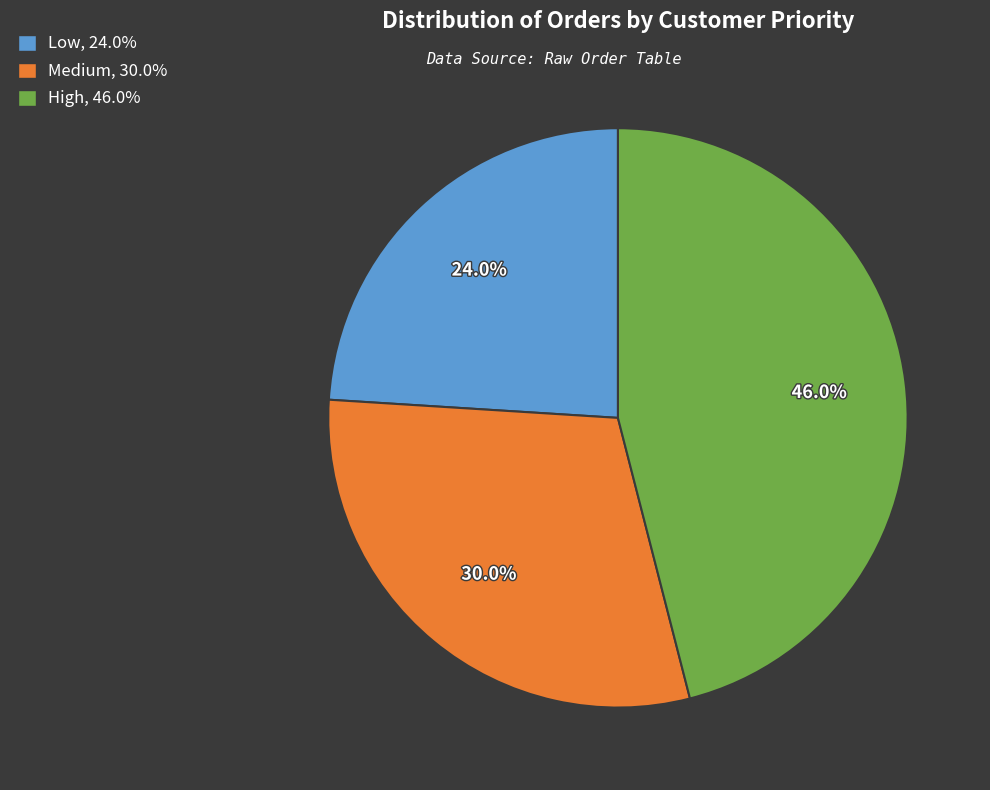

To the nearest percent, what portion does Medium represent?

30%